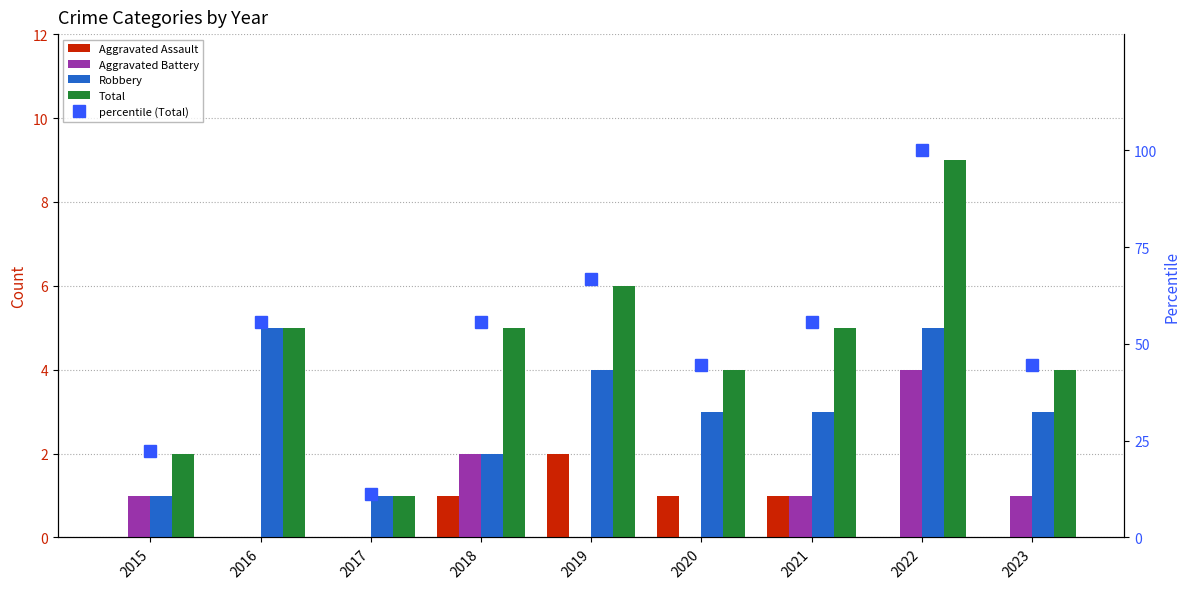

Reading left to right, transcribe all the data shown in this chart.

Aggravated Assault: 2015=0.0	2016=0.0	2017=0.0	2018=1.0	2019=2.0	2020=1.0	2021=1.0	2022=0.0	2023=0.0
Aggravated Battery: 2015=1.0	2016=0.0	2017=0.0	2018=2.0	2019=0.0	2020=0.0	2021=1.0	2022=4.0	2023=1.0
Robbery: 2015=1.0	2016=5.0	2017=1.0	2018=2.0	2019=4.0	2020=3.0	2021=3.0	2022=5.0	2023=3.0
Total: 2015=2.0	2016=5.0	2017=1.0	2018=5.0	2019=6.0	2020=4.0	2021=5.0	2022=9.0	2023=4.0
percentile (Total): 2015=22.2	2016=55.6	2017=11.1	2018=55.6	2019=66.7	2020=44.4	2021=55.6	2022=100.0	2023=44.4